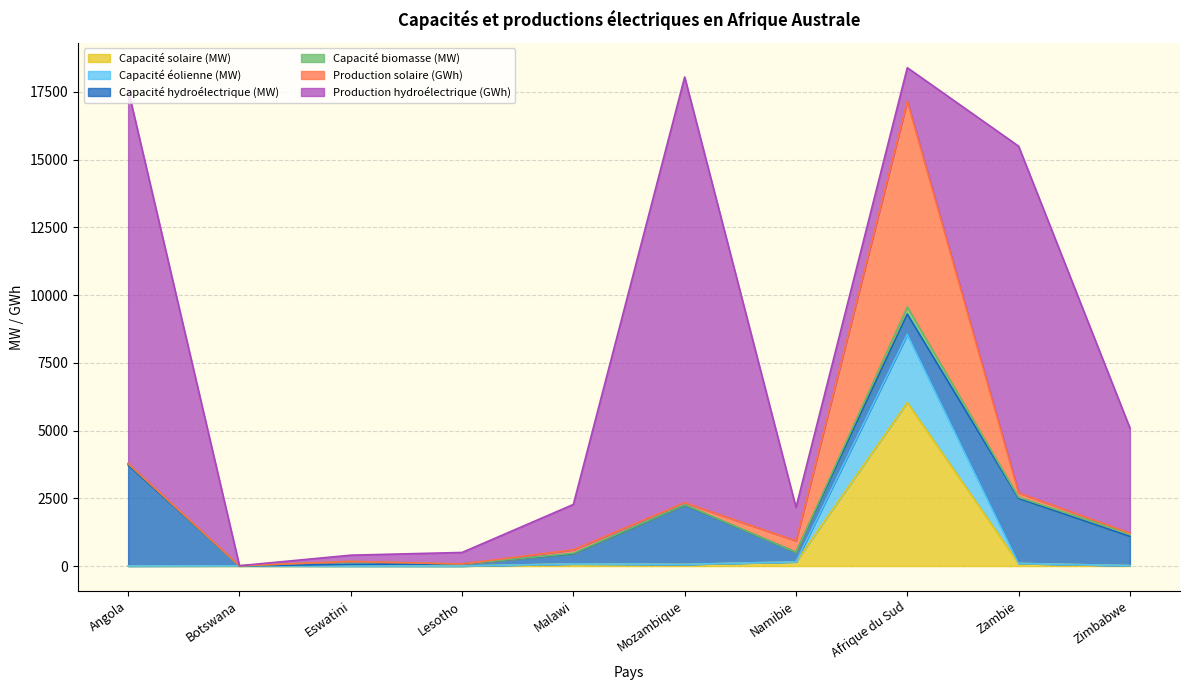

True or false: Capacité biomasse (MW) and Production hydroélectrique (GWh) intersect in this chart.

False